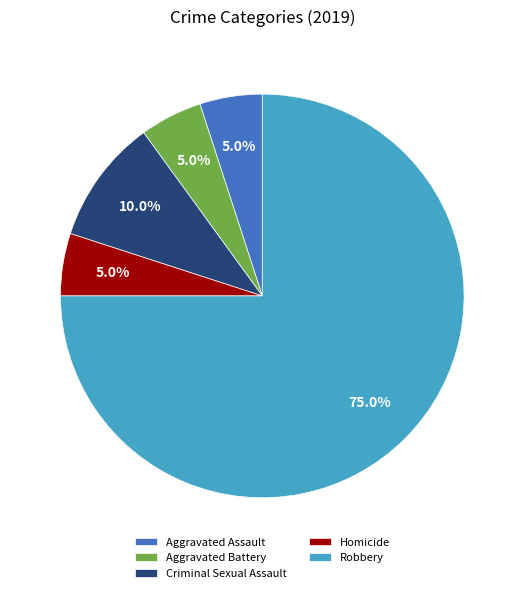

Is it true that Homicide is 11% of the pie?

False